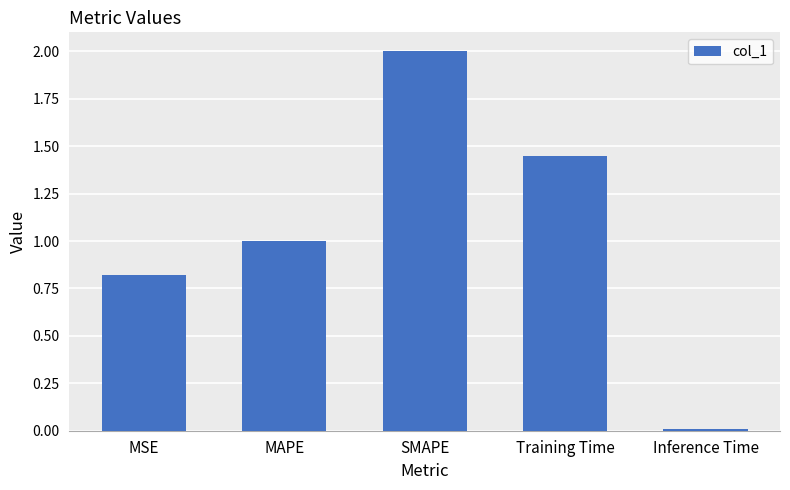

Is it true that the value at MAPE is 1.0?

True